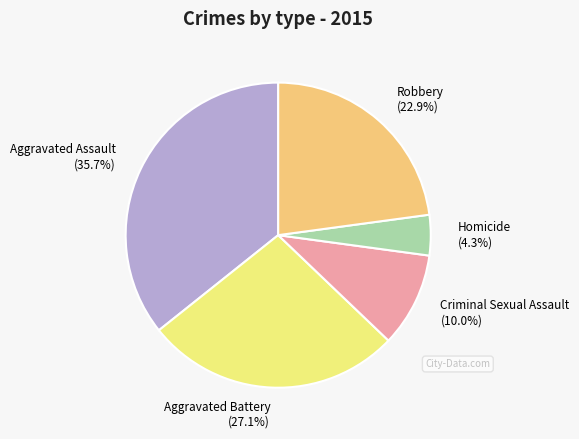

How much of the chart is everything except Aggravated Assault?

64.3%